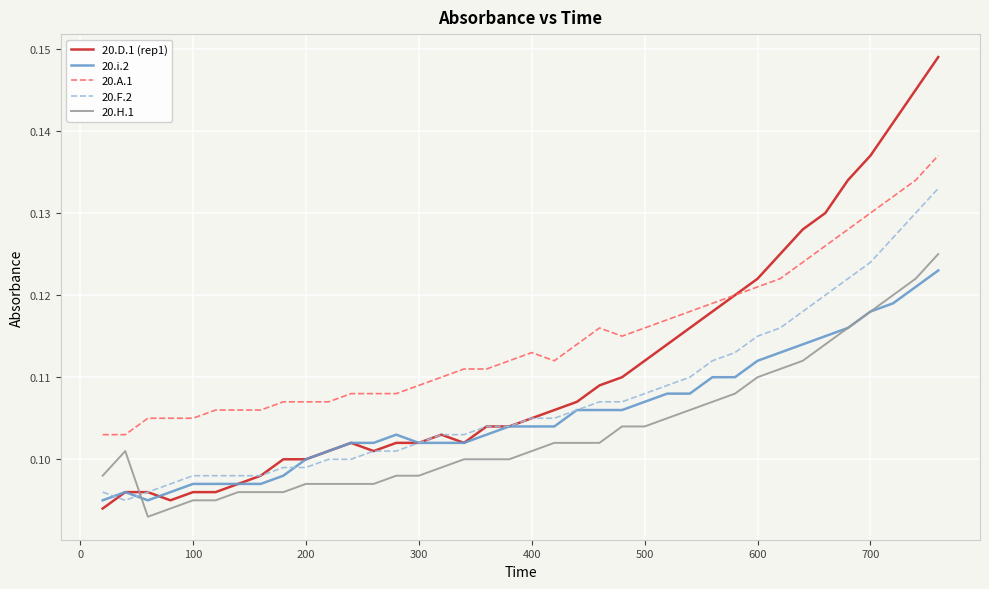

True or false: 20.A.1 and 20.H.1 cross at least once.

False